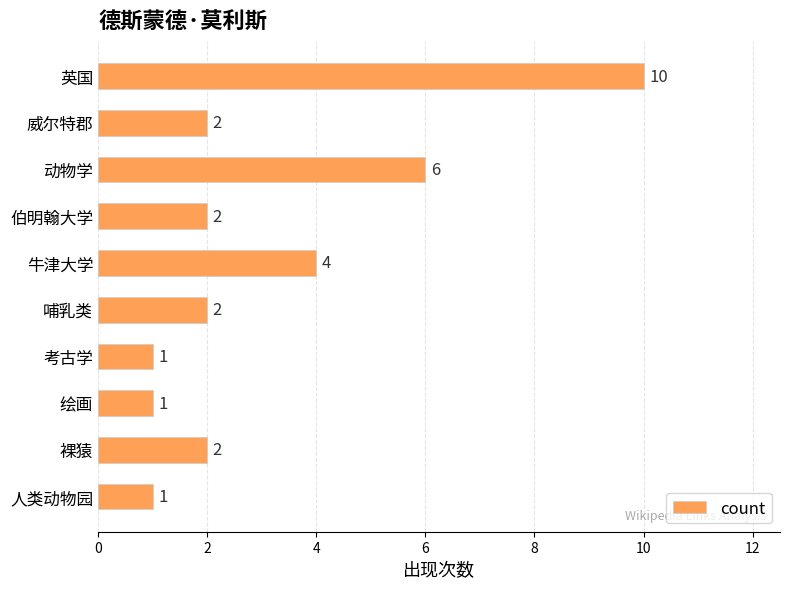

Does the chart contain any negative values?

No